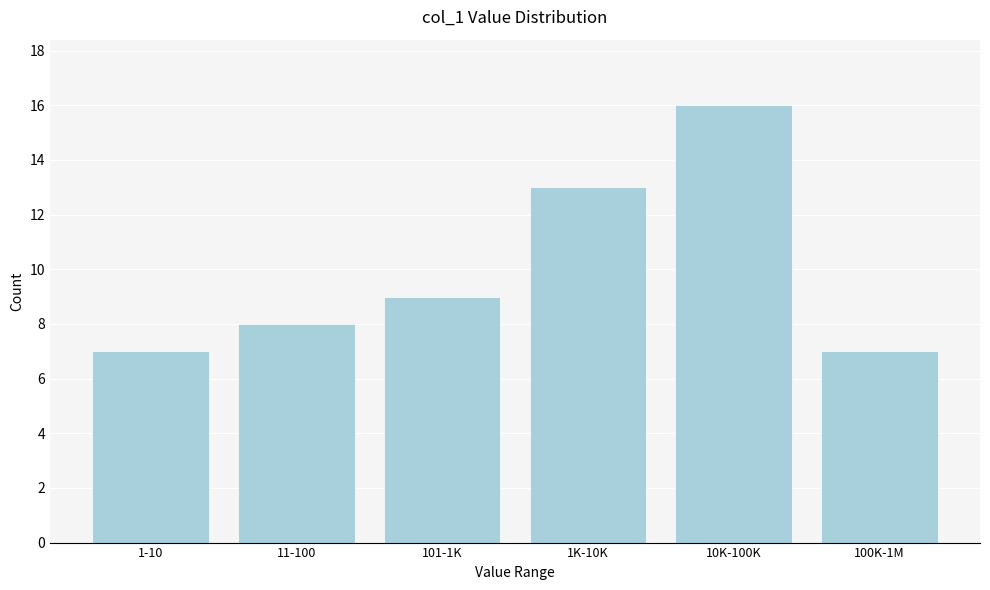

Reading left to right, list all the values displayed in this chart.

1-10=7	11-100=8	101-1K=9	1K-10K=13	10K-100K=16	100K-1M=7